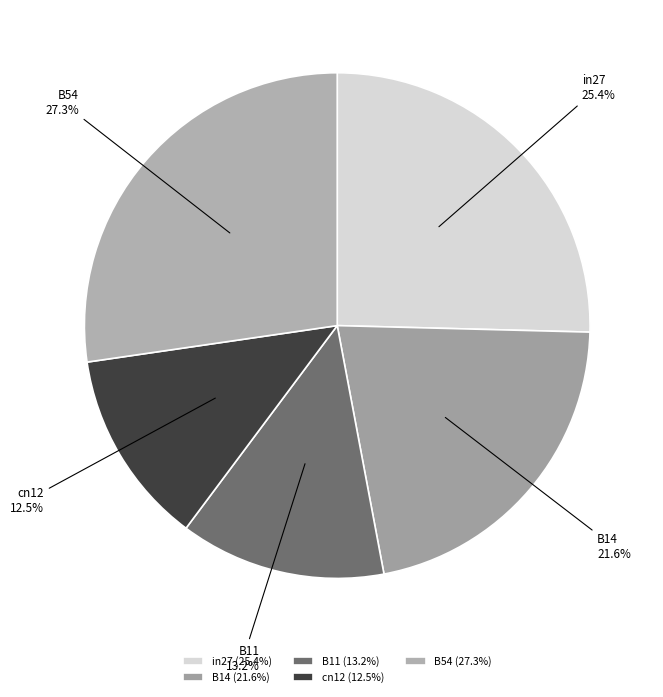

To the nearest percent, what portion does B54 represent?

27%